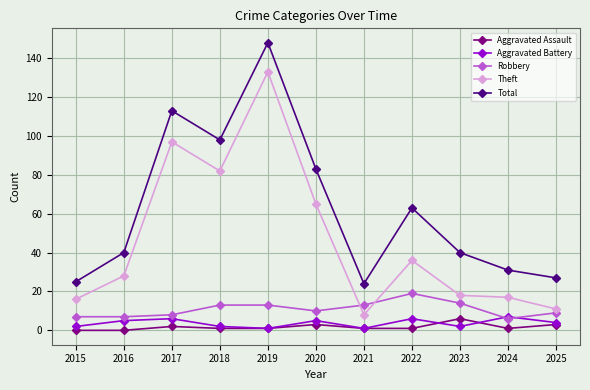

Which series changed the most between 2019 and 2025?

Theft